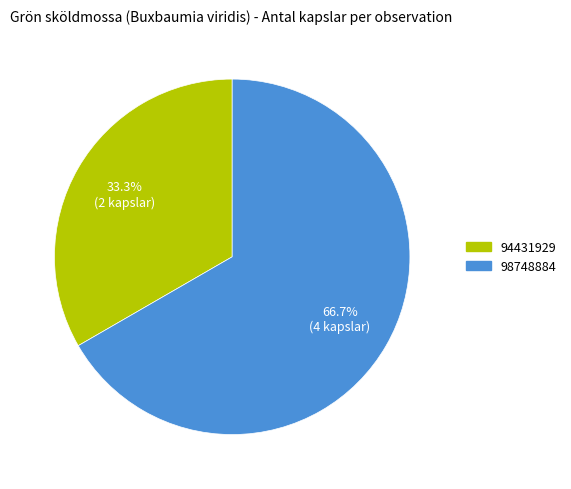

Between 94431929 and 98748884, which is larger?

98748884